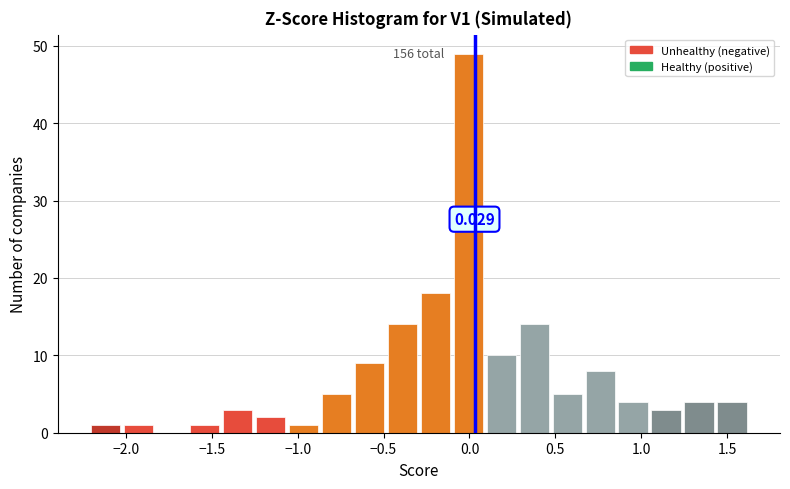

Read against the x-axis, roughly where is the centre of the tallest bar?

0.00